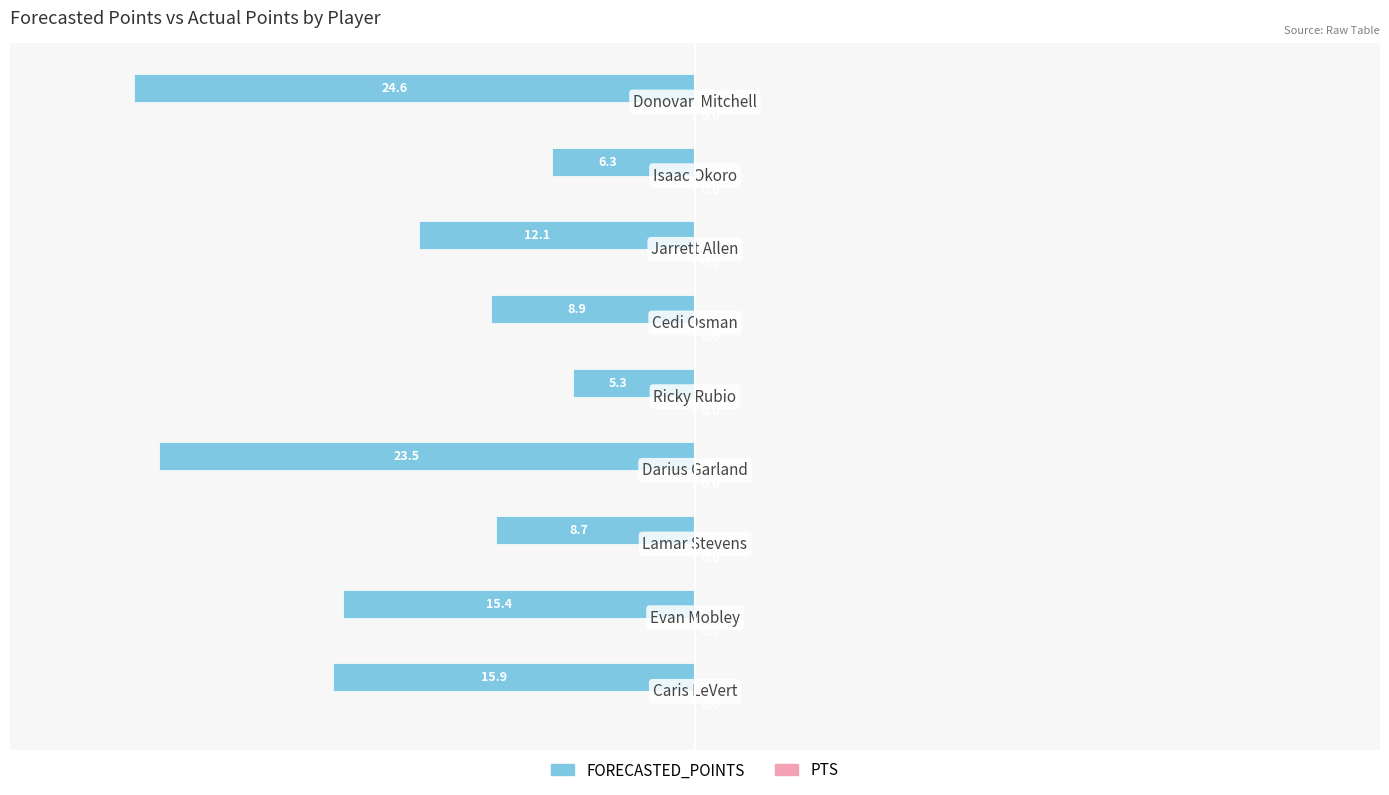

How many bars are there in total?

9